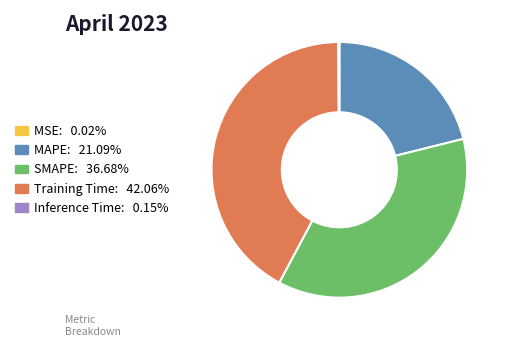

Is the sum of MAPE: 21.09% and Training Time: 42.06% greater than half?

Yes